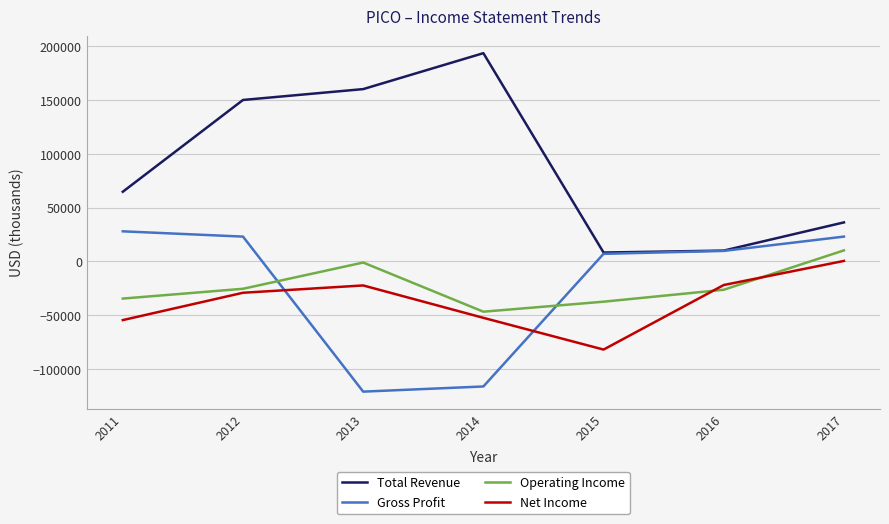

The Total Revenue series shows 27421 at 2011. True or false?

False